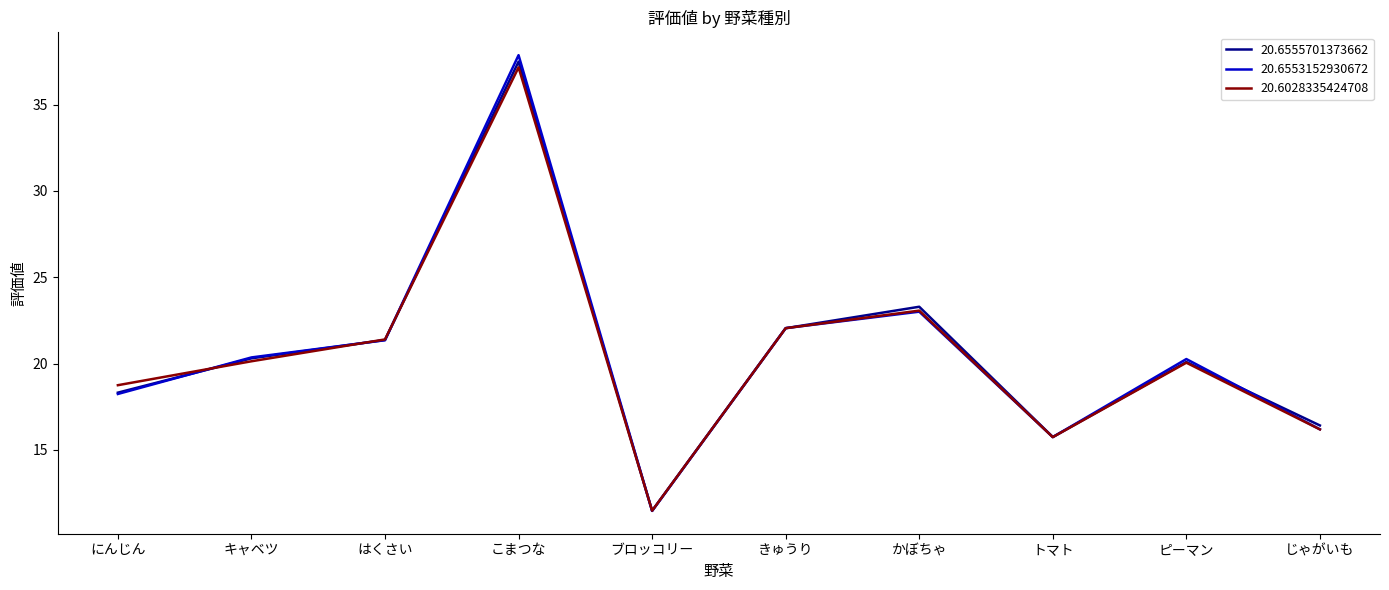

What is the total value across all series at きゅうり?

66.2